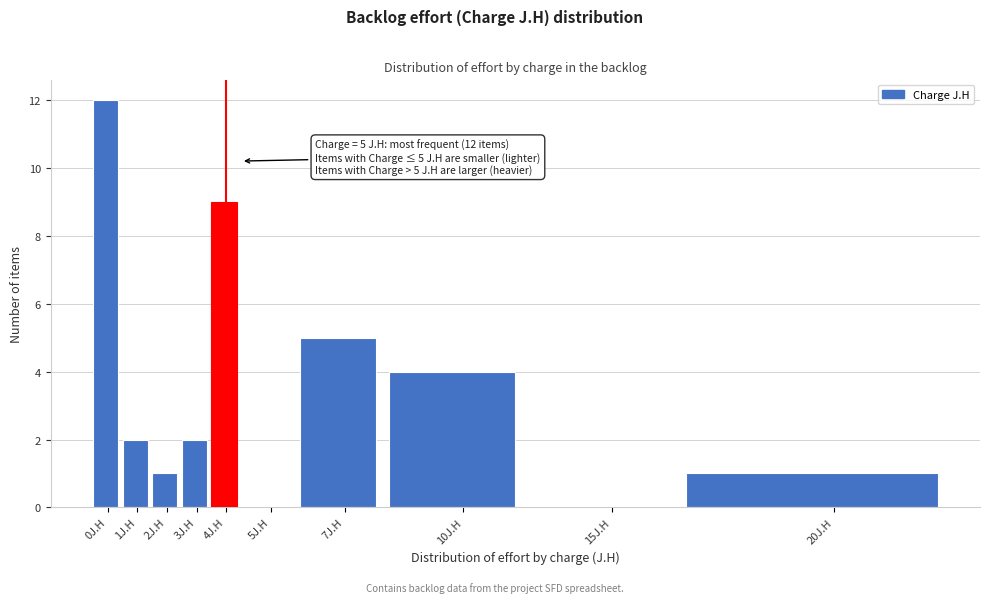

Reading left to right, what are all the values shown in this chart?

0J.H=12	1J.H=2	2J.H=1	3J.H=2	4J.H=9	5J.H=0	7J.H=5	10J.H=4	15J.H=0	20J.H=1